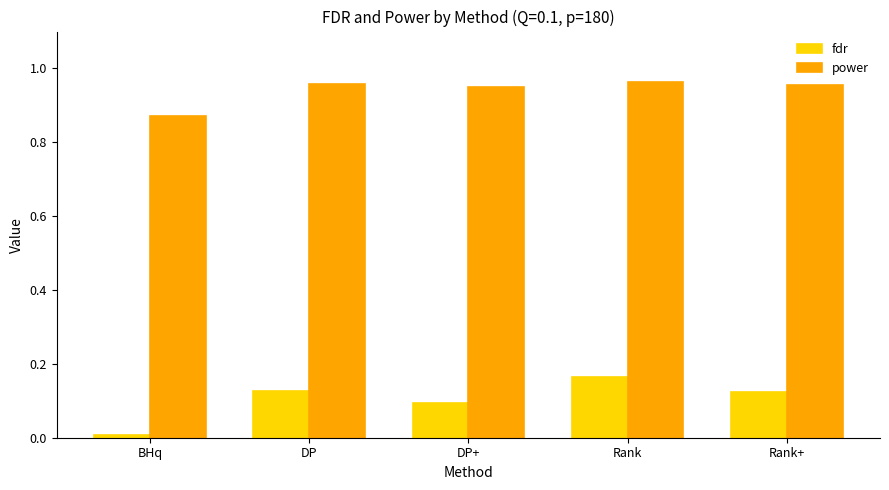

Which category has the lowest value in the fdr series?

BHq